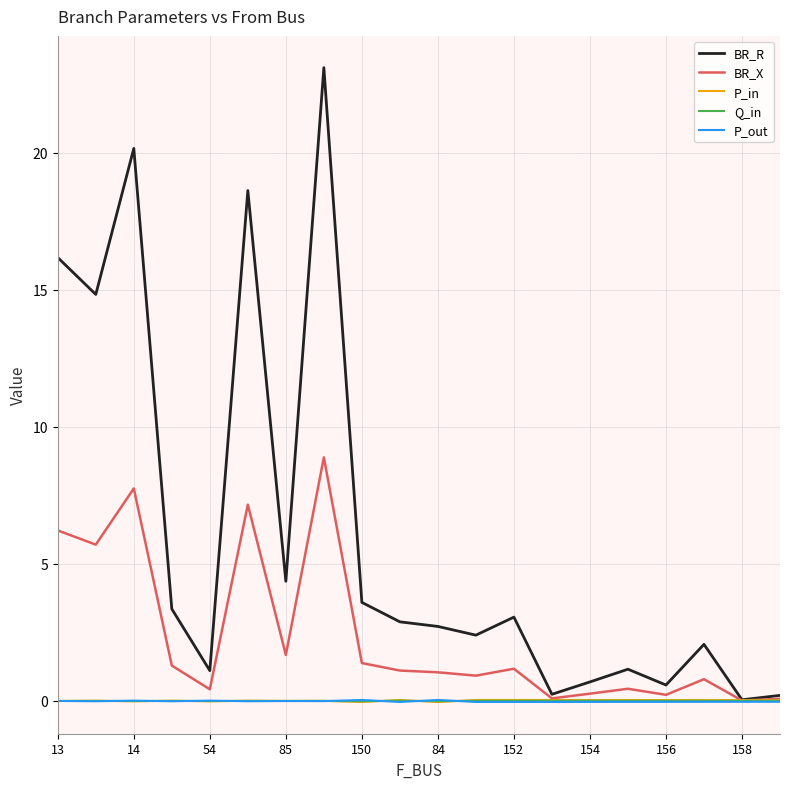

Which series has the widest spread of values?

BR_R